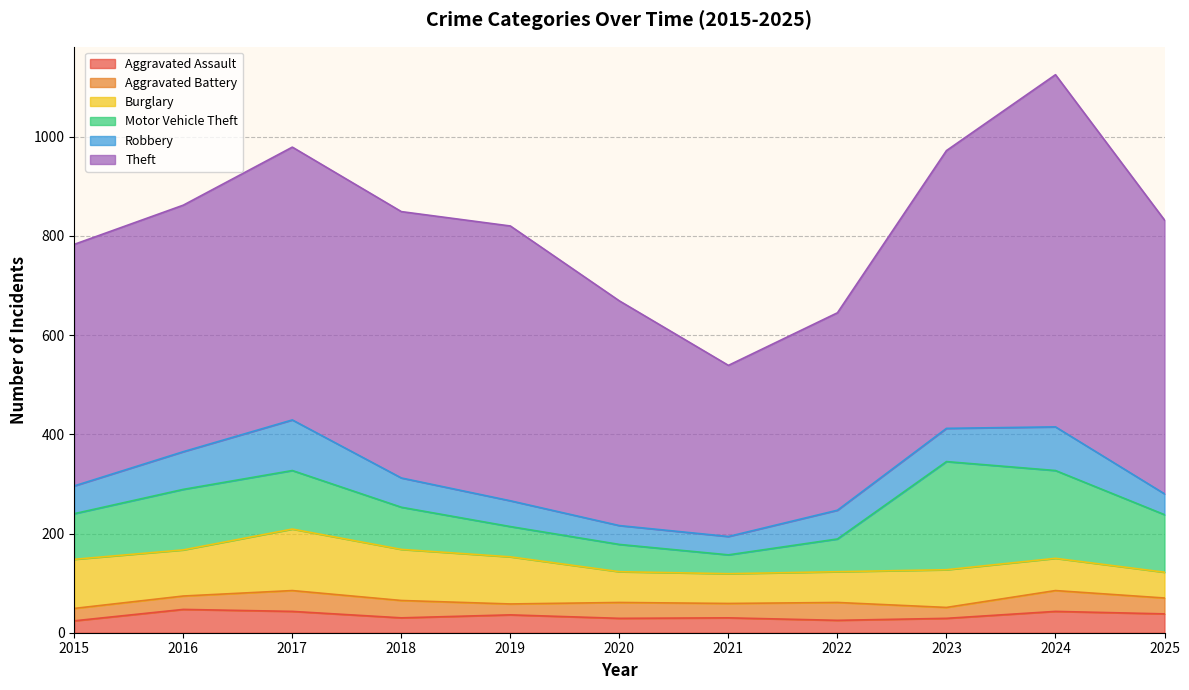

How many lines are shown in the chart?

6